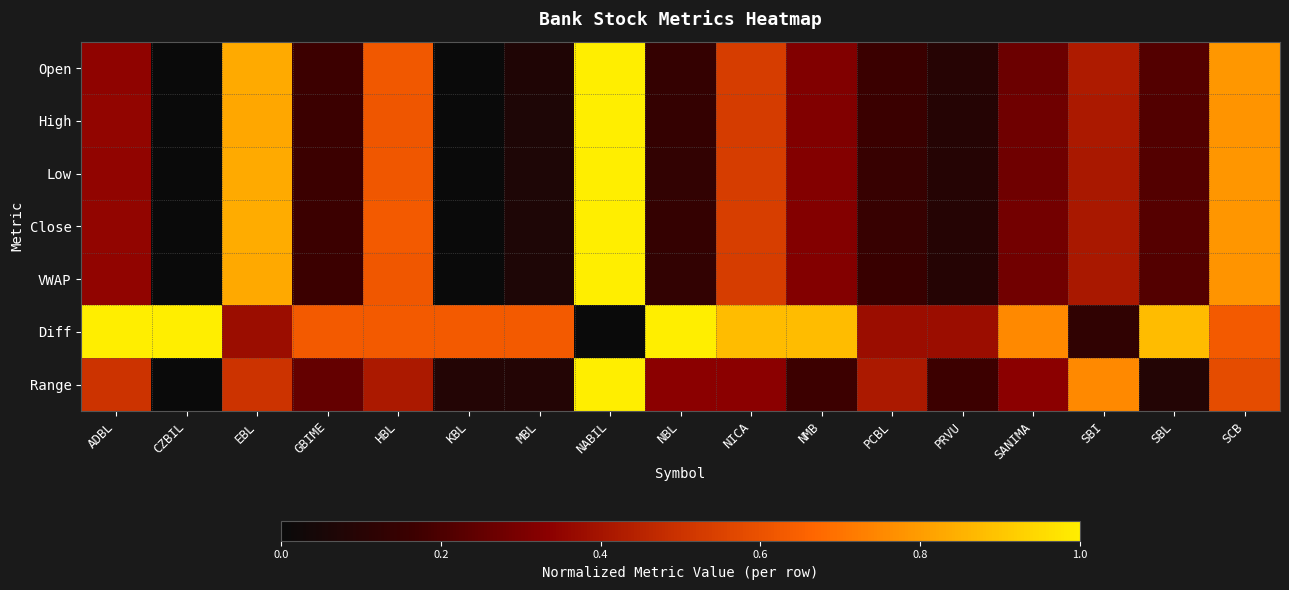

Reading left to right, extract all data points from this chart.

Open: ADBL=0.3	CZBIL=0.0	EBL=0.8	GBIME=0.2	HBL=0.6	KBL=0.0	MBL=0.1	NABIL=1.0	NBL=0.1	NICA=0.5	NMB=0.3	PCBL=0.2	PRVU=0.1	SANIMA=0.3	SBI=0.4	SBL=0.2	SCB=0.8
High: ADBL=0.4	CZBIL=0.0	EBL=0.8	GBIME=0.2	HBL=0.6	KBL=0.0	MBL=0.1	NABIL=1.0	NBL=0.1	NICA=0.5	NMB=0.3	PCBL=0.2	PRVU=0.1	SANIMA=0.3	SBI=0.4	SBL=0.2	SCB=0.8
Low: ADBL=0.3	CZBIL=0.0	EBL=0.8	GBIME=0.2	HBL=0.6	KBL=0.0	MBL=0.1	NABIL=1.0	NBL=0.1	NICA=0.5	NMB=0.3	PCBL=0.2	PRVU=0.1	SANIMA=0.3	SBI=0.4	SBL=0.2	SCB=0.8
Close: ADBL=0.4	CZBIL=0.0	EBL=0.8	GBIME=0.2	HBL=0.6	KBL=0.0	MBL=0.1	NABIL=1.0	NBL=0.1	NICA=0.5	NMB=0.3	PCBL=0.2	PRVU=0.1	SANIMA=0.3	SBI=0.4	SBL=0.2	SCB=0.8
VWAP: ADBL=0.3	CZBIL=0.0	EBL=0.8	GBIME=0.2	HBL=0.6	KBL=0.0	MBL=0.1	NABIL=1.0	NBL=0.1	NICA=0.5	NMB=0.3	PCBL=0.2	PRVU=0.1	SANIMA=0.3	SBI=0.4	SBL=0.2	SCB=0.8
Diff: ADBL=1.0	CZBIL=1.0	EBL=0.4	GBIME=0.6	HBL=0.6	KBL=0.6	MBL=0.6	NABIL=0.0	NBL=1.0	NICA=0.9	NMB=0.9	PCBL=0.4	PRVU=0.4	SANIMA=0.8	SBI=0.1	SBL=0.9	SCB=0.6
Range: ADBL=0.5	CZBIL=0.0	EBL=0.5	GBIME=0.2	HBL=0.4	KBL=0.1	MBL=0.1	NABIL=1.0	NBL=0.3	NICA=0.3	NMB=0.2	PCBL=0.4	PRVU=0.2	SANIMA=0.3	SBI=0.8	SBL=0.1	SCB=0.6